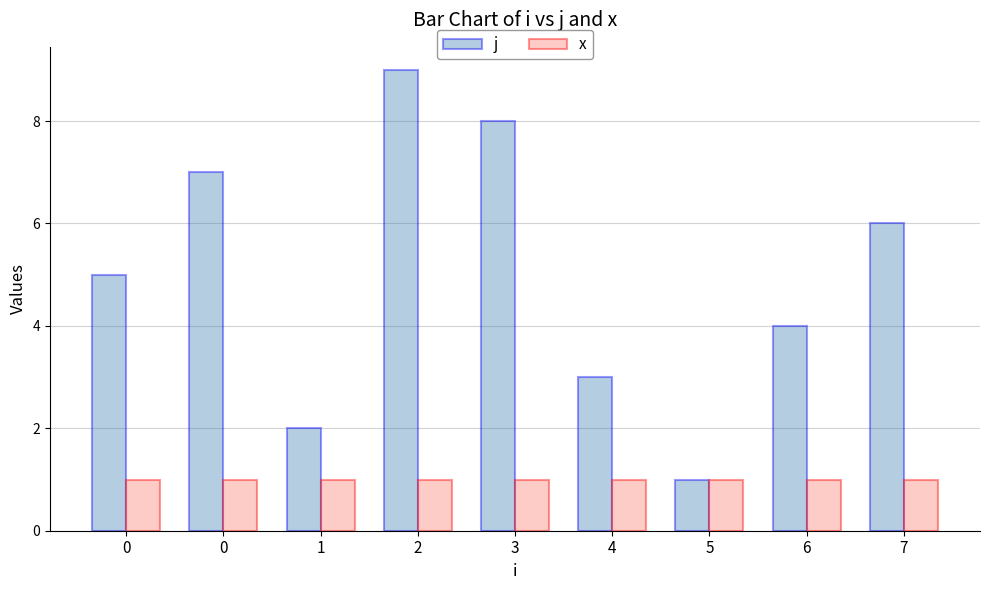

What are all the series names shown in the legend?

j, x